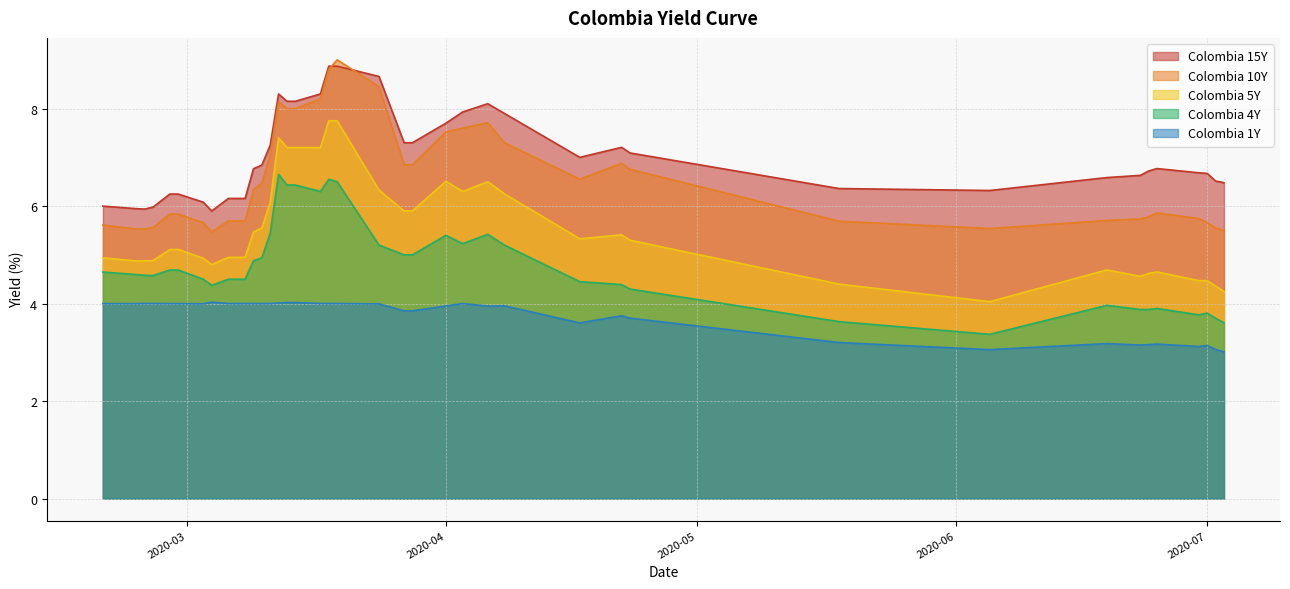

What position from the left is 2020-04-23?

30